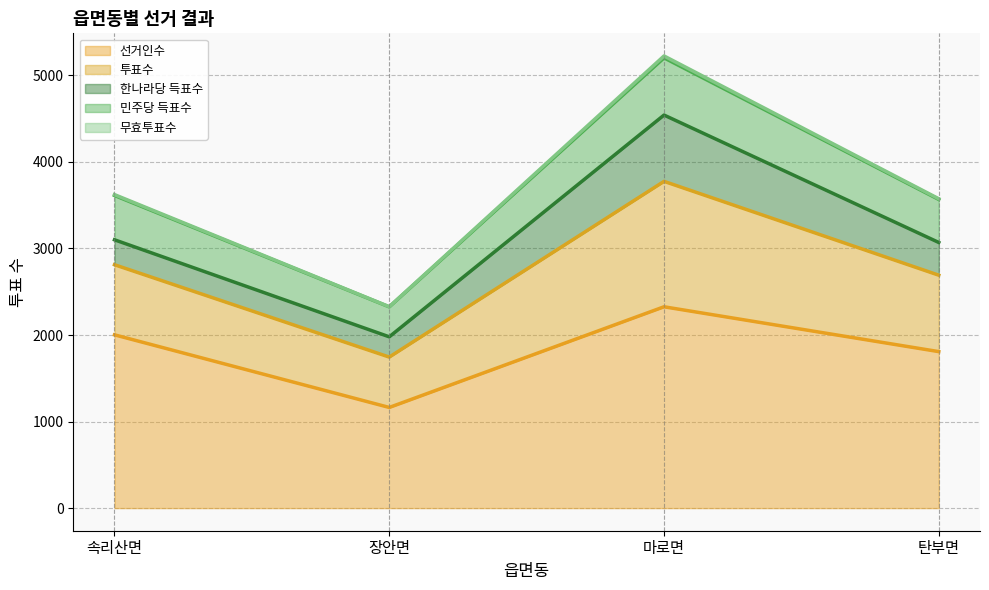

At which category is the sum across all series the highest?

마로면